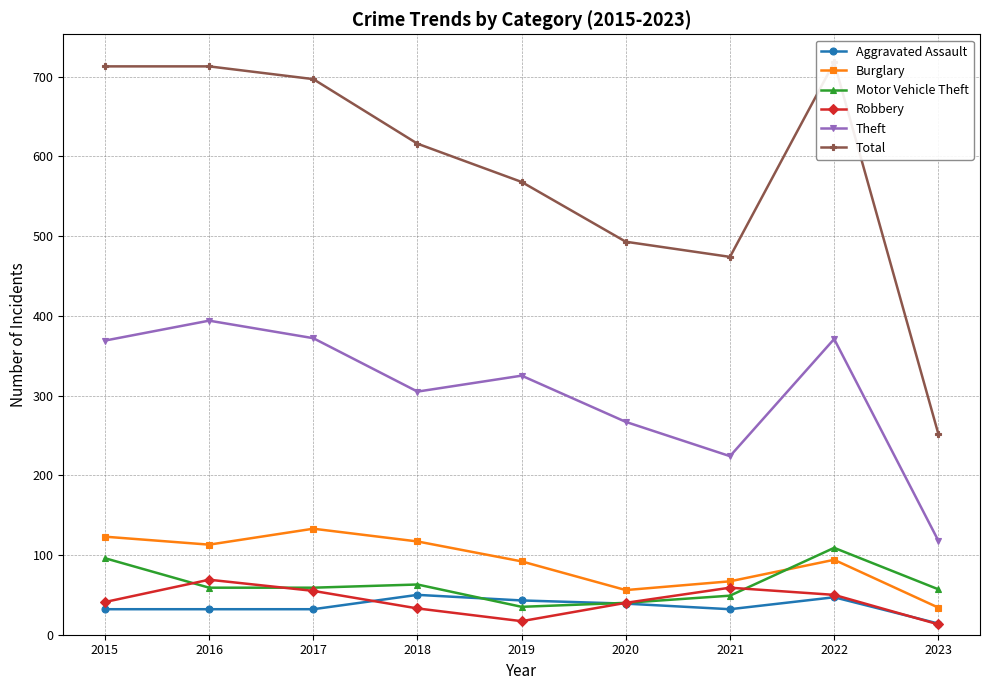

What is the spread (max minus min) of values at 2023?

239